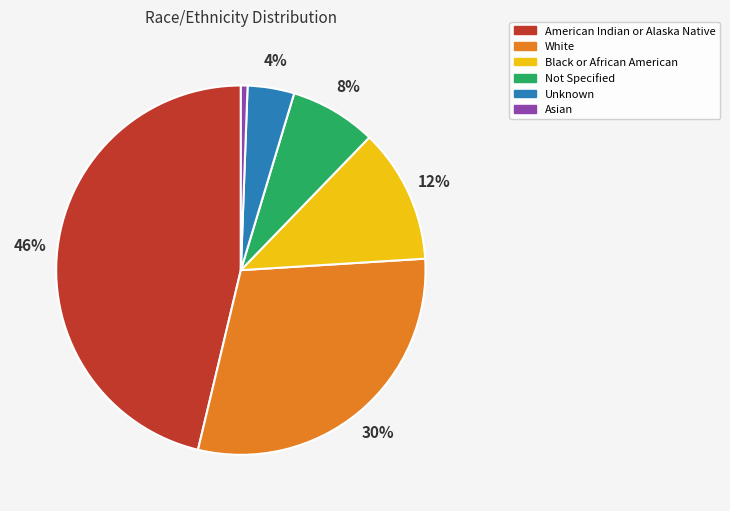

The Unknown slice represents 12% of the pie. True or false?

False